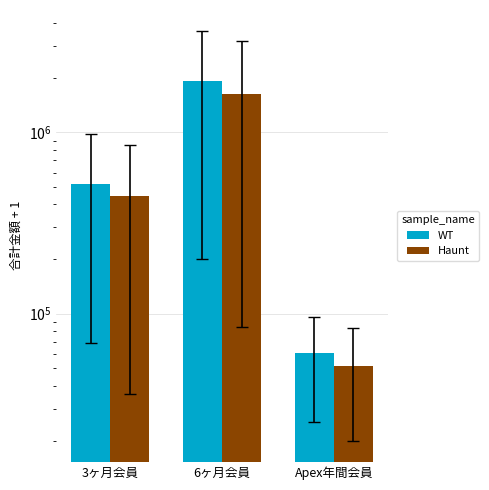

What is the total value across all series at 3ヶ月会員?

964286.8